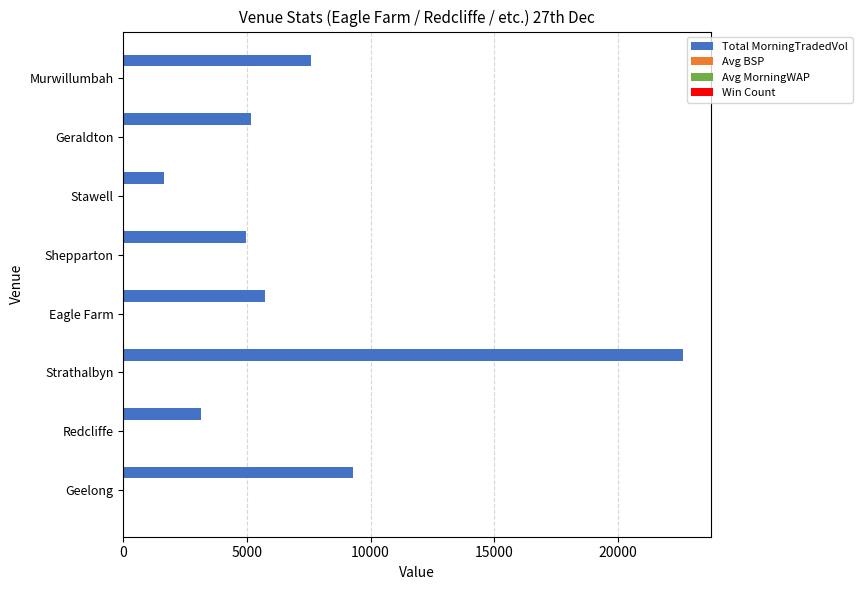

At which category is the sum across all series the highest?

Strathalbyn